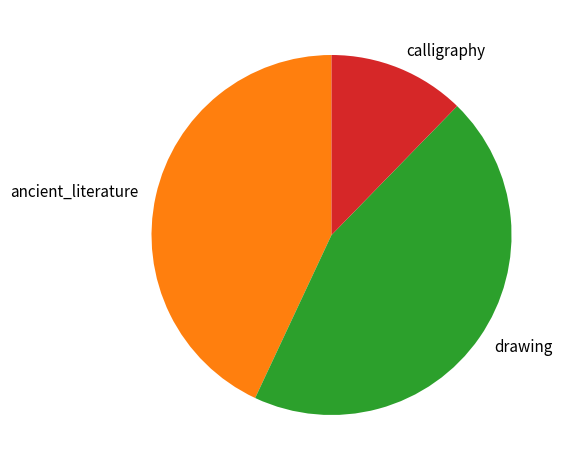

Approximately how many times larger is the value at calligraphy compared to drawing?

0.3